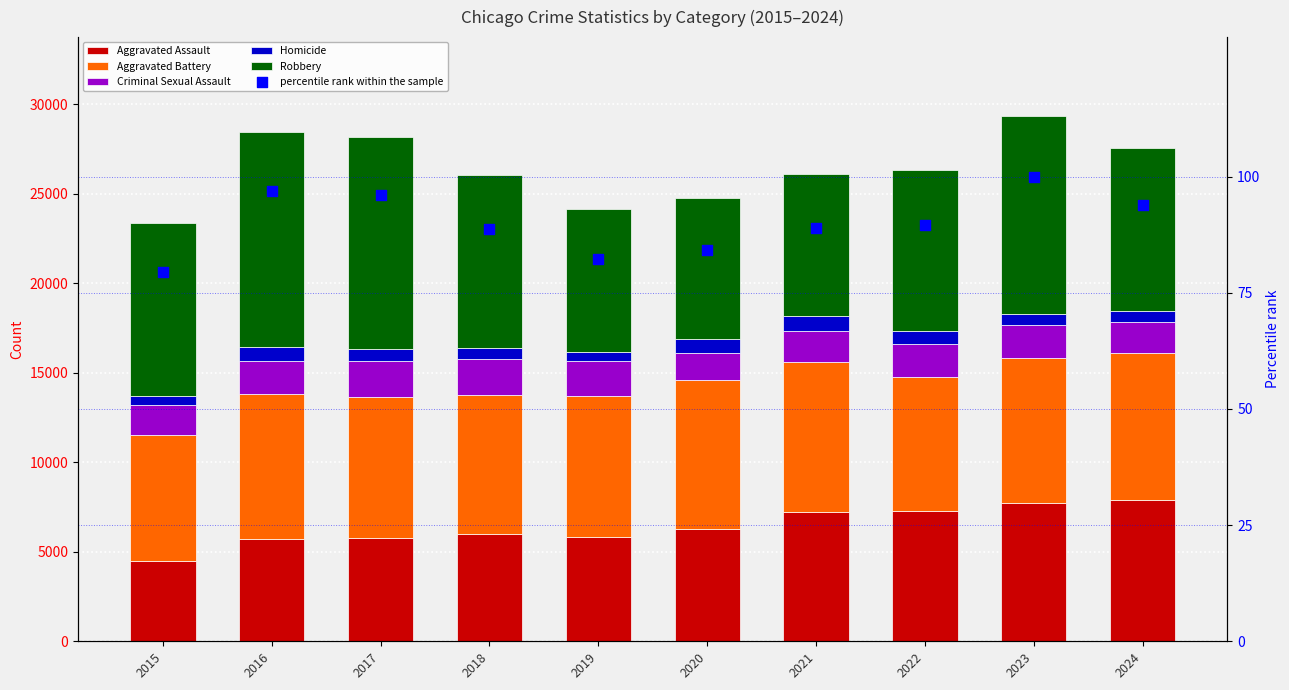

At which category is the sum across all series the highest?

2023